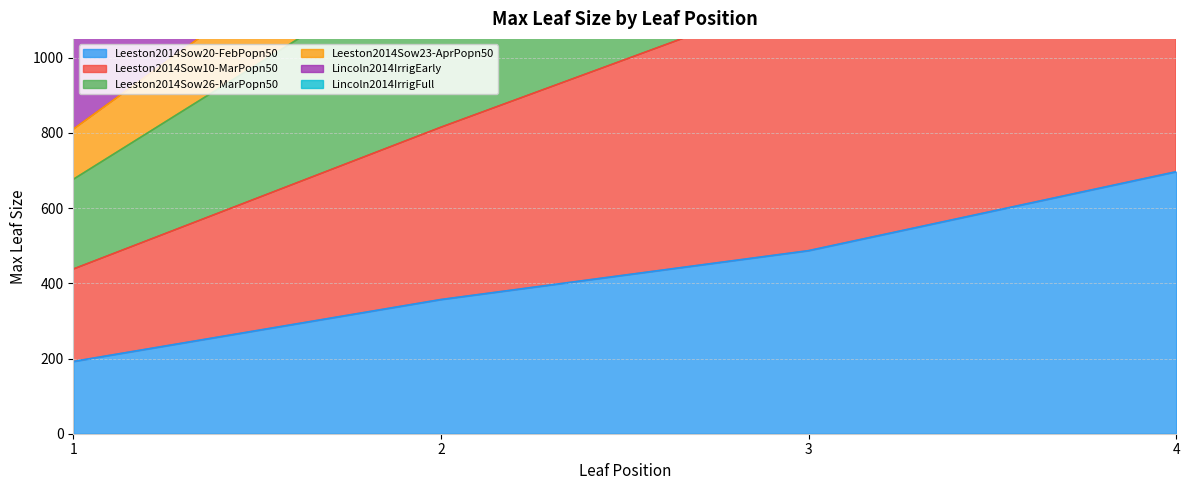

Does the chart display data point markers on the line(s)?

No